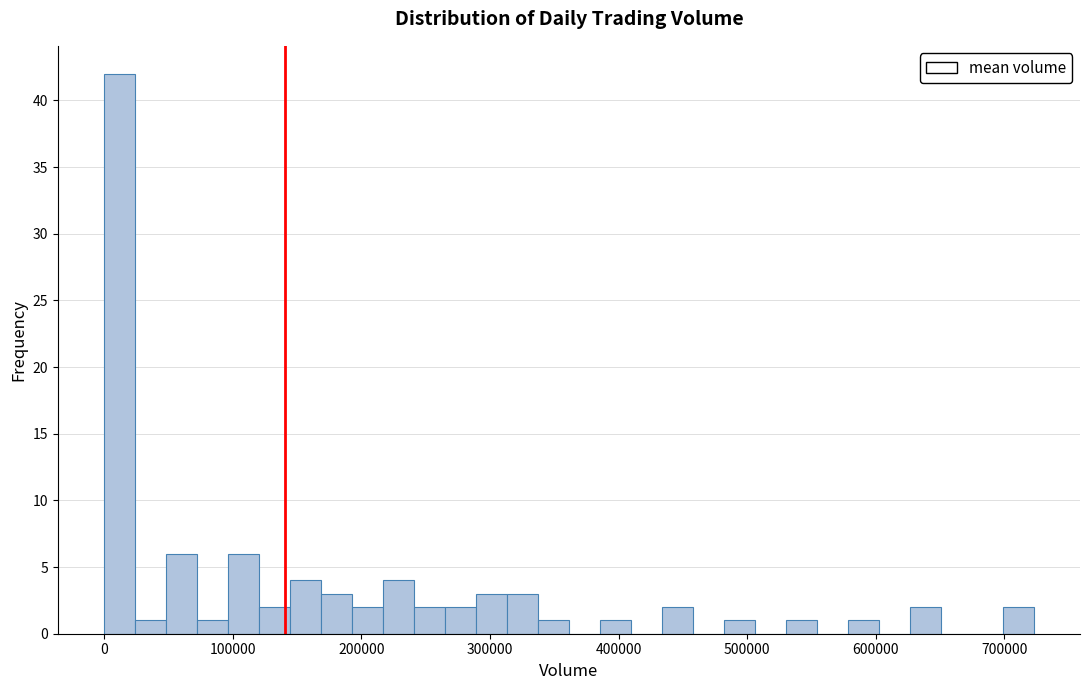

Read against the x-axis, roughly where is the centre of the tallest bar?

10000